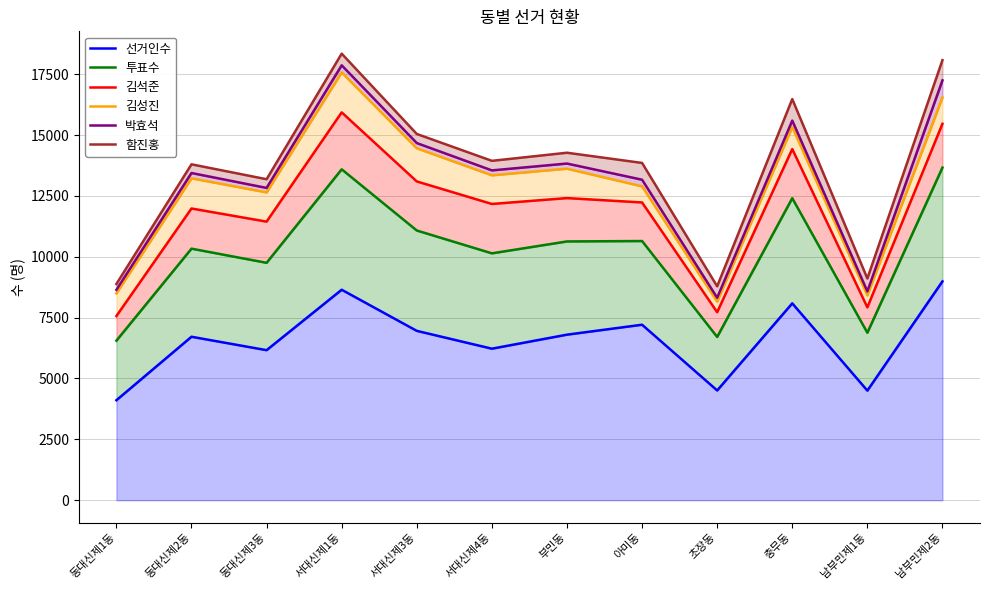

Which label corresponds to the largest value in the chart?

서대신제1동